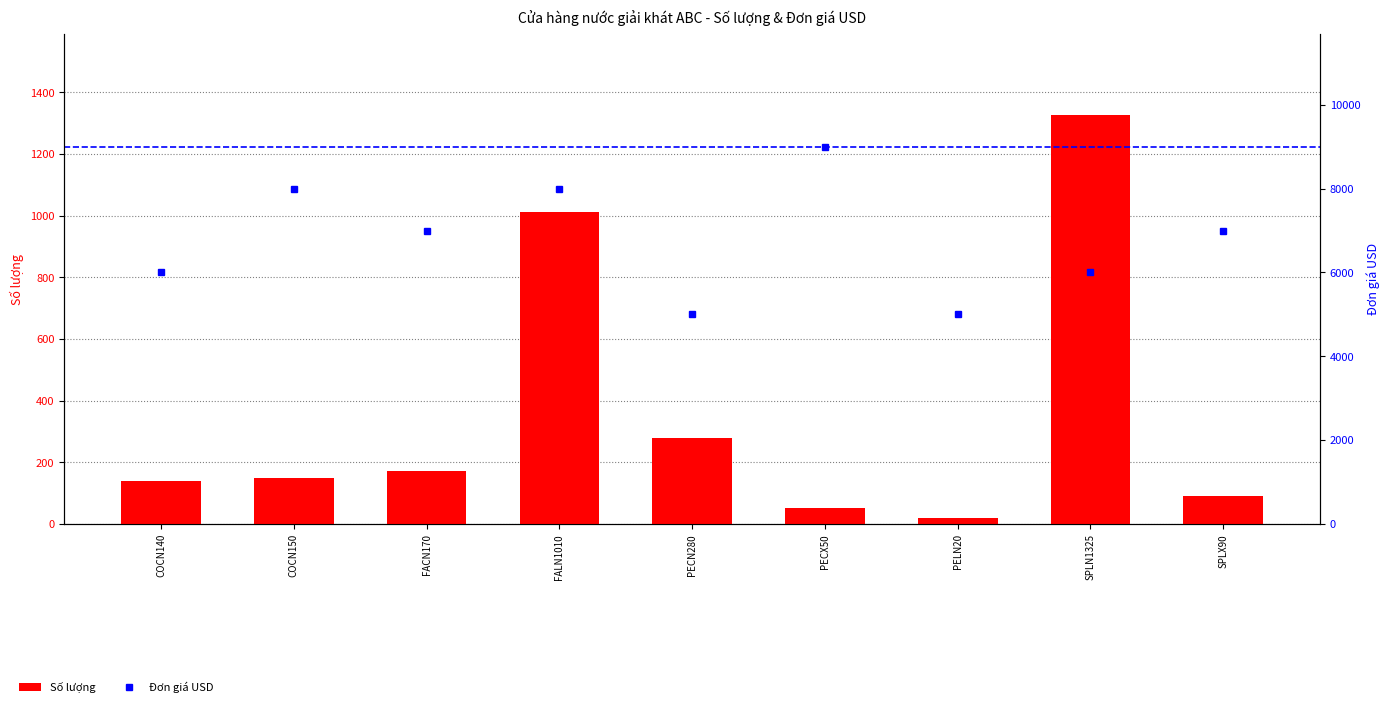

What position from the right is PECX50?

4